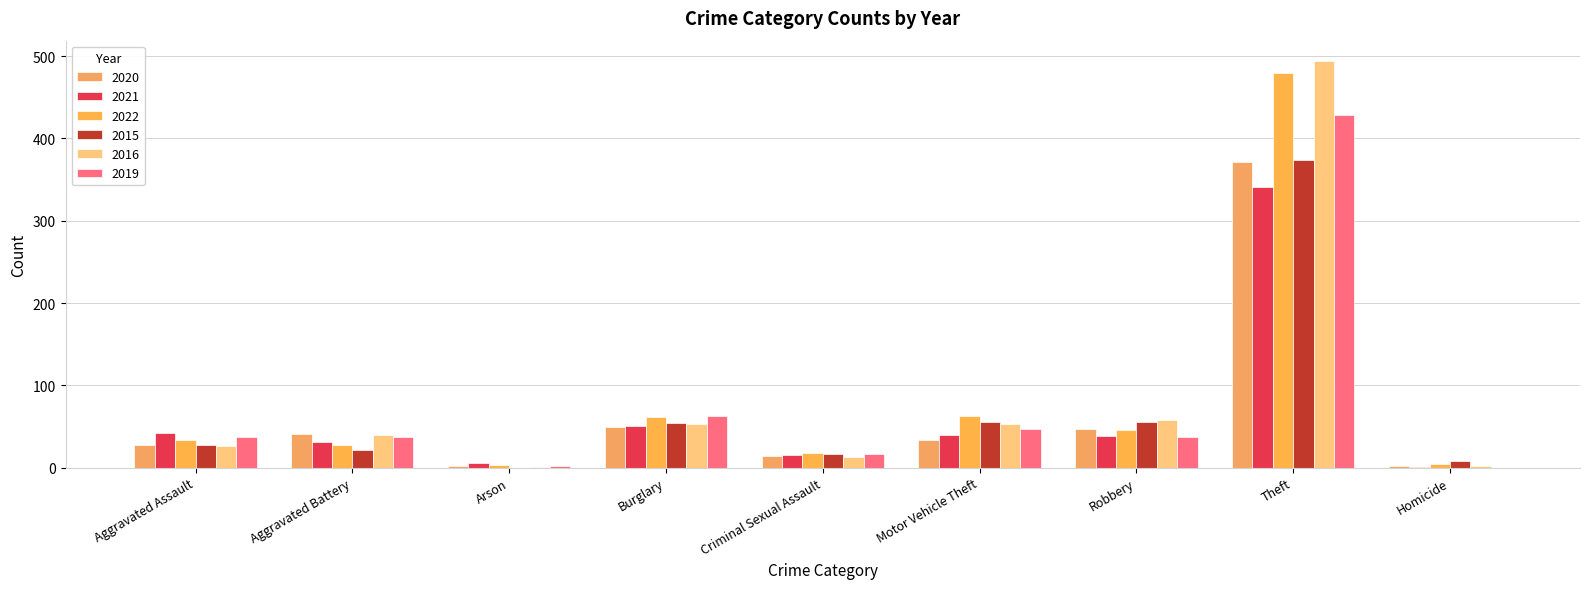

Which series has the largest range (max minus min)?

2016